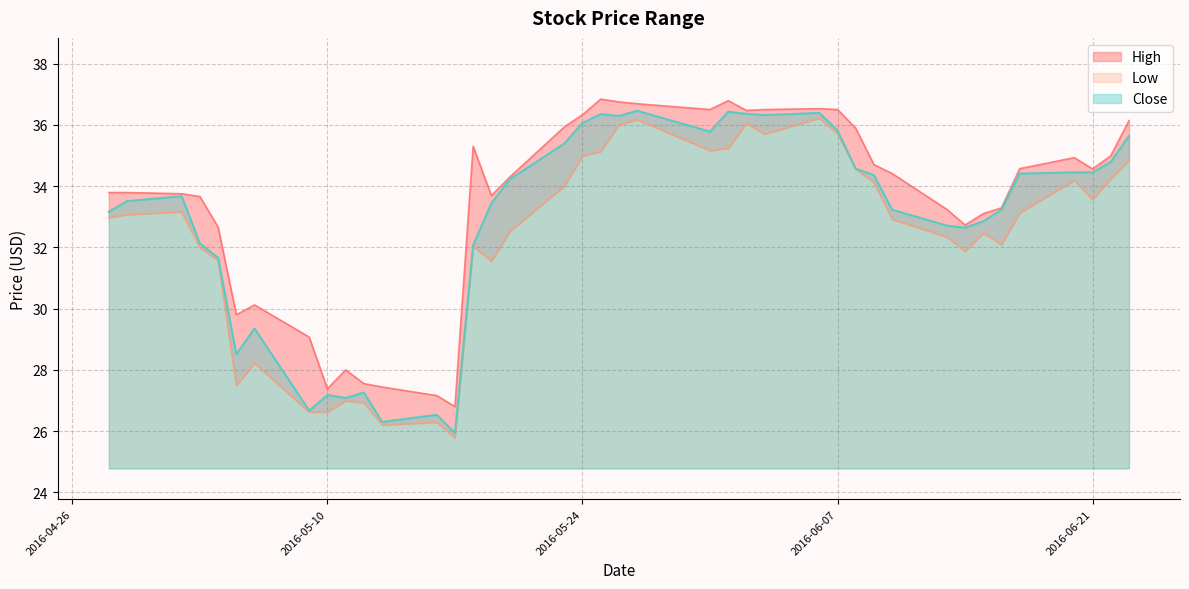

At 2016-06-07, list the series in order from smallest to largest.

Low, Close, High